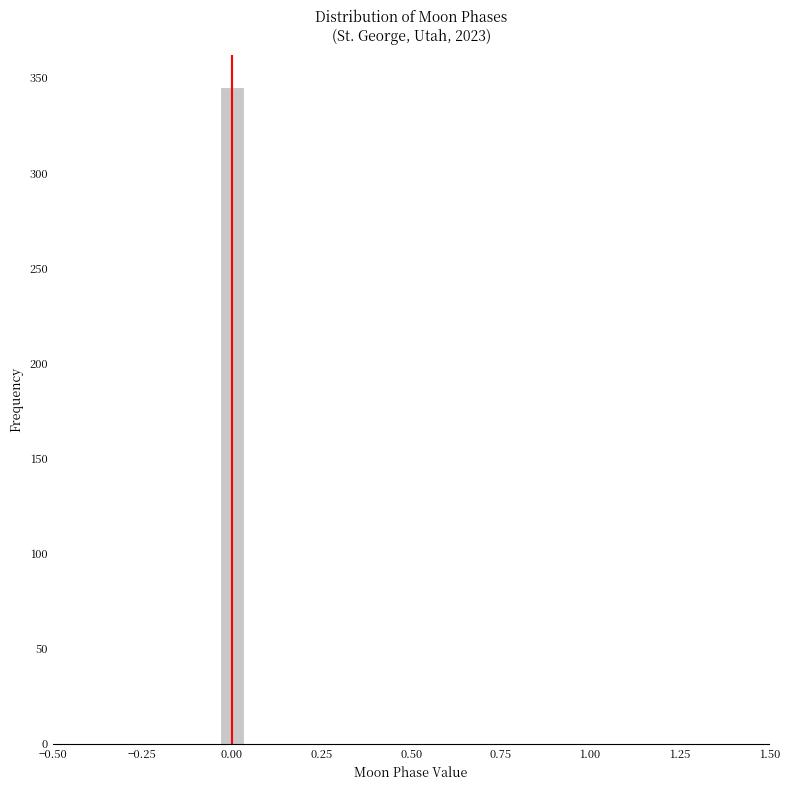

Around what value on the x-axis is the tallest bar? Give the approximate position of its centre, as read against the axis.

0.00